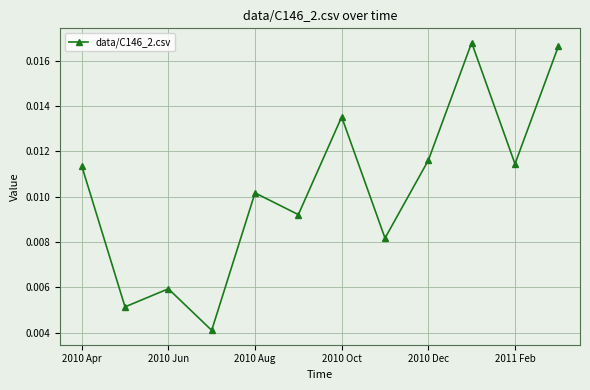

True or false: there are more than 0 points higher than both neighbors.

True